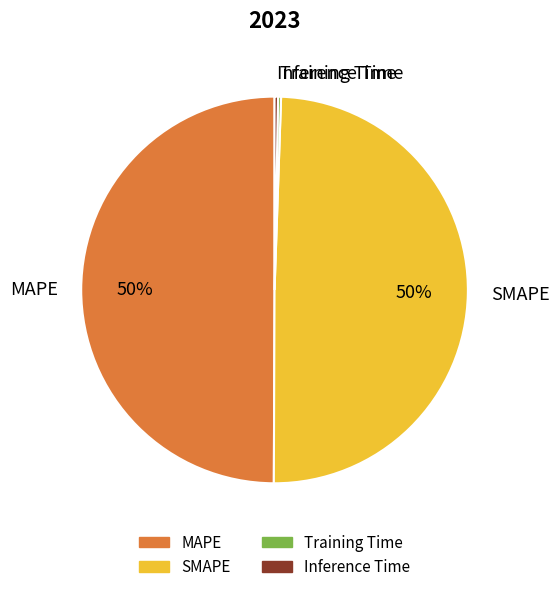

To the nearest percent, what is the average slice percentage?

25%